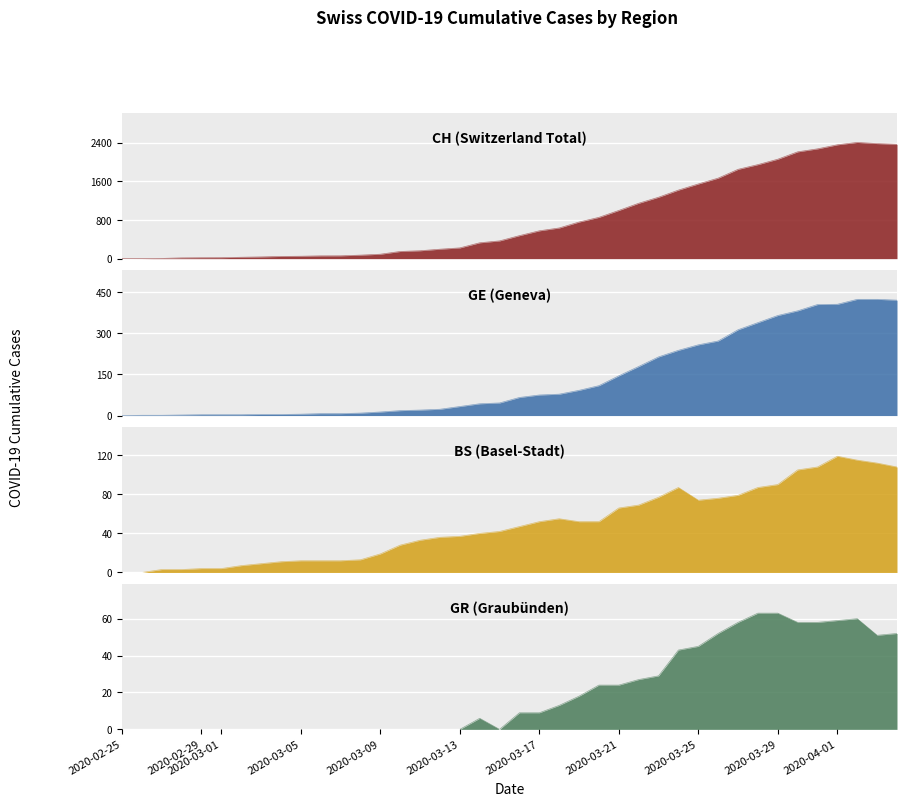

What is the maximum value shown in the chart?

2409